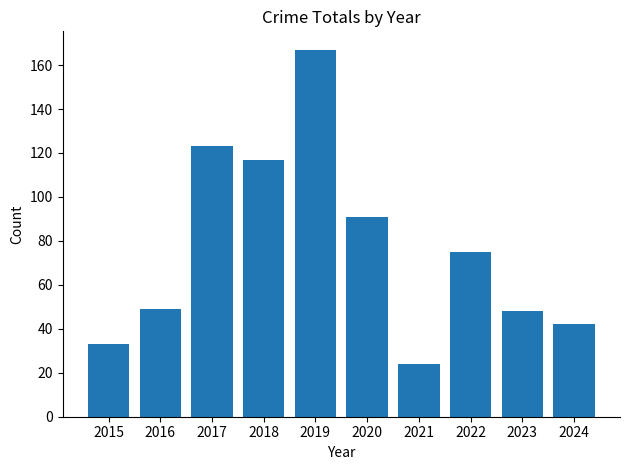

What is the change in value from 2020 to 2022?

-16